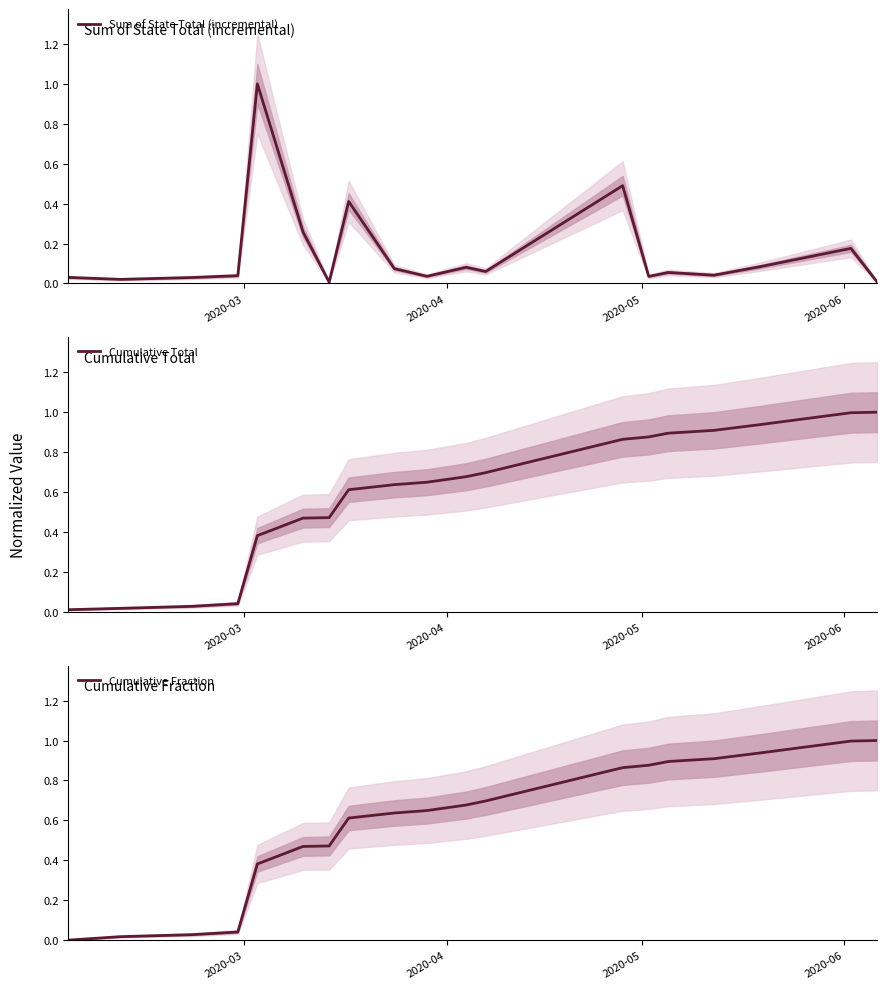

What is the highest value of the Sum of State Total (incremental) series?

1.0